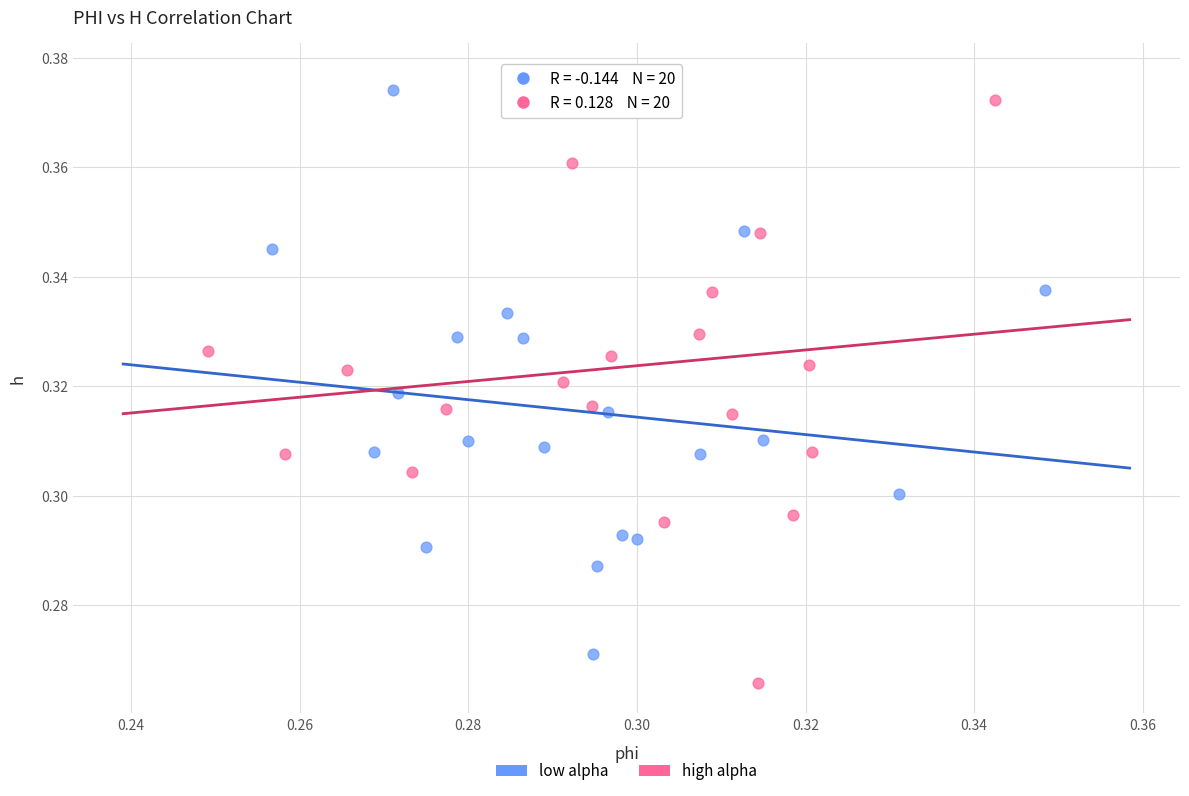

Which series reaches the maximum Y coordinate?

high alpha